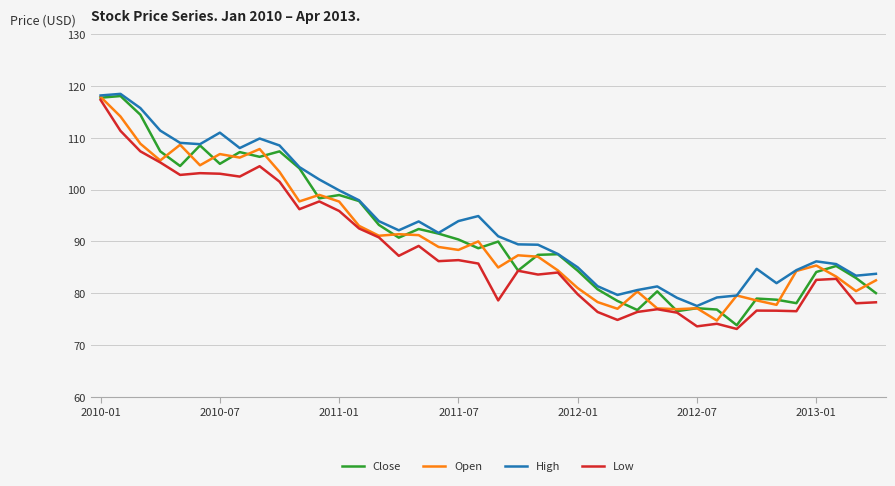

What is the greatest value displayed?

118.4